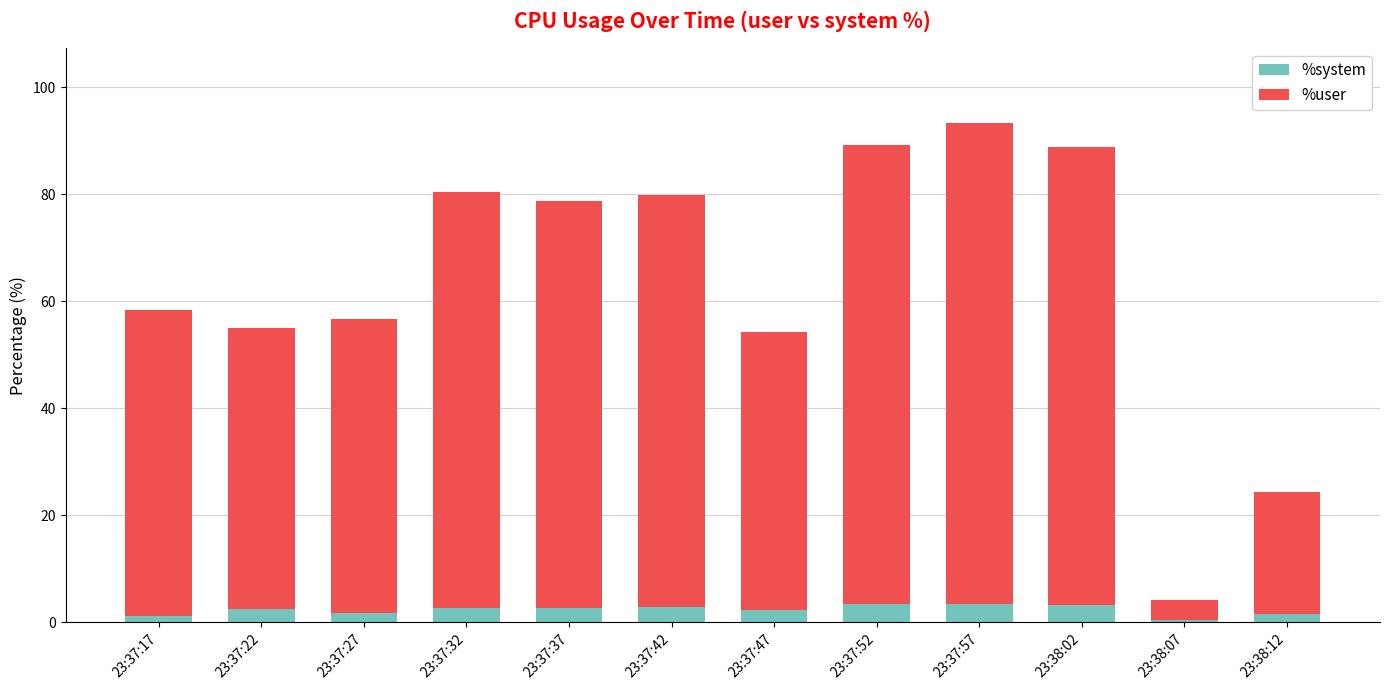

The %system series shows 2.2 at 23:37:47. True or false?

True